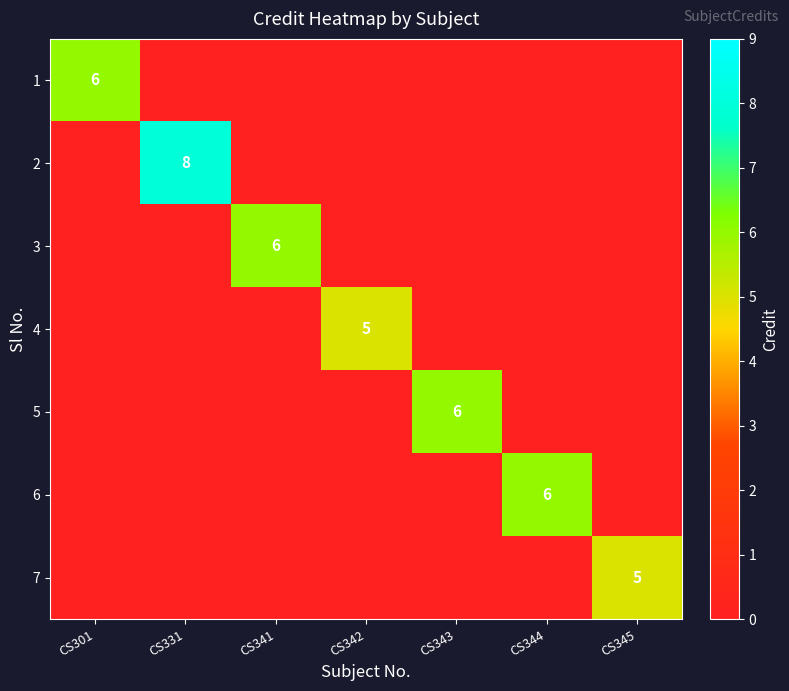

What is the difference between the highest and lowest values at CS342?

5